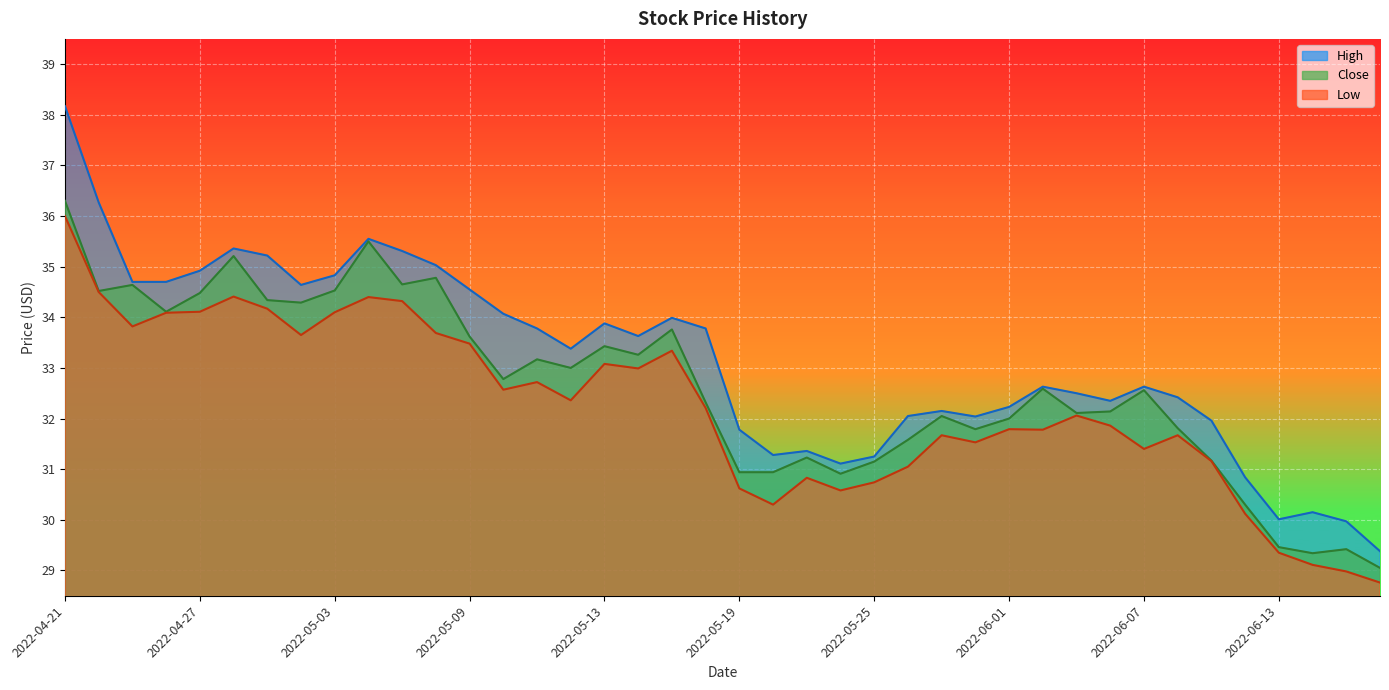

True or false: High has a value of 46.3 at 2022-04-25.

False